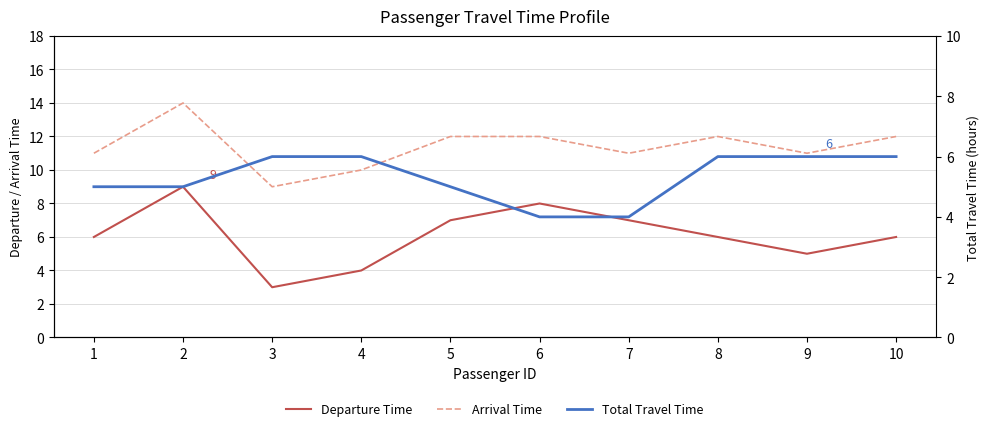

What is the lowest value of the Total Travel Time series?

4